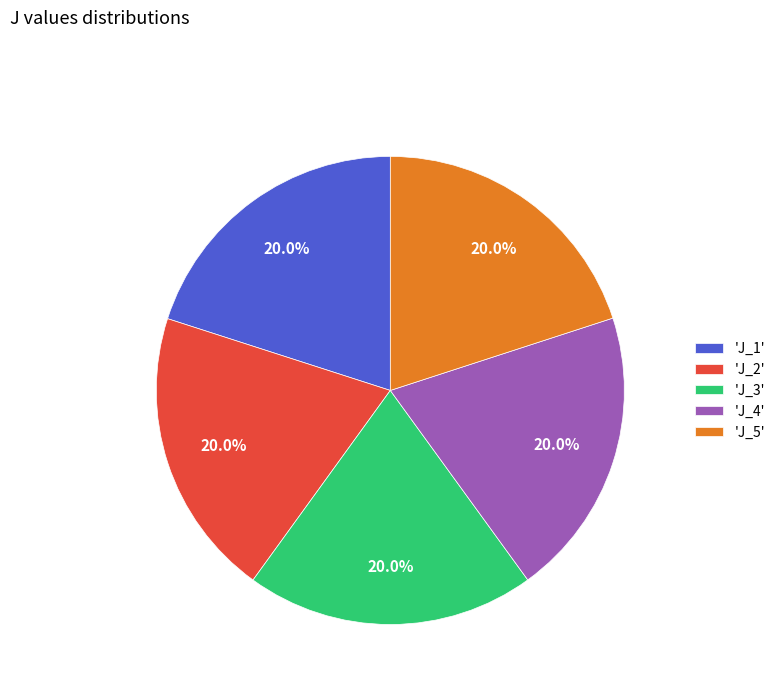

How much of the chart is everything except 'J_4'?

80.0%